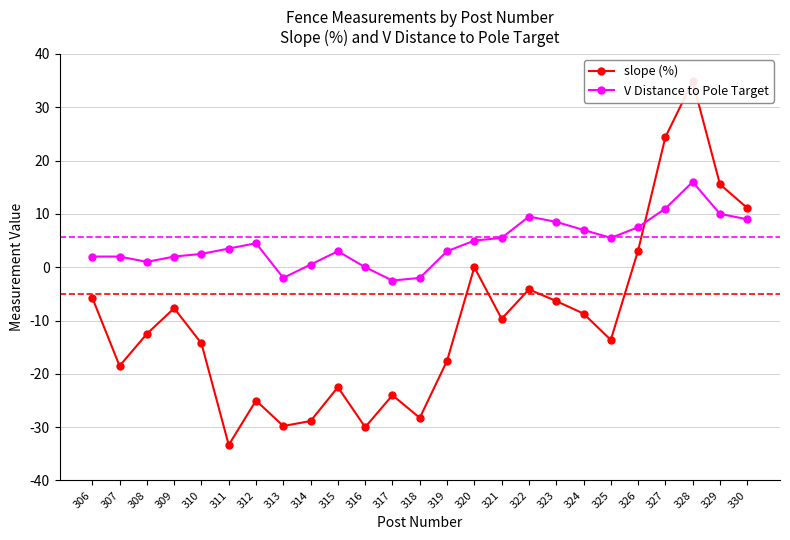

Which series has the largest range (max minus min)?

slope (%)